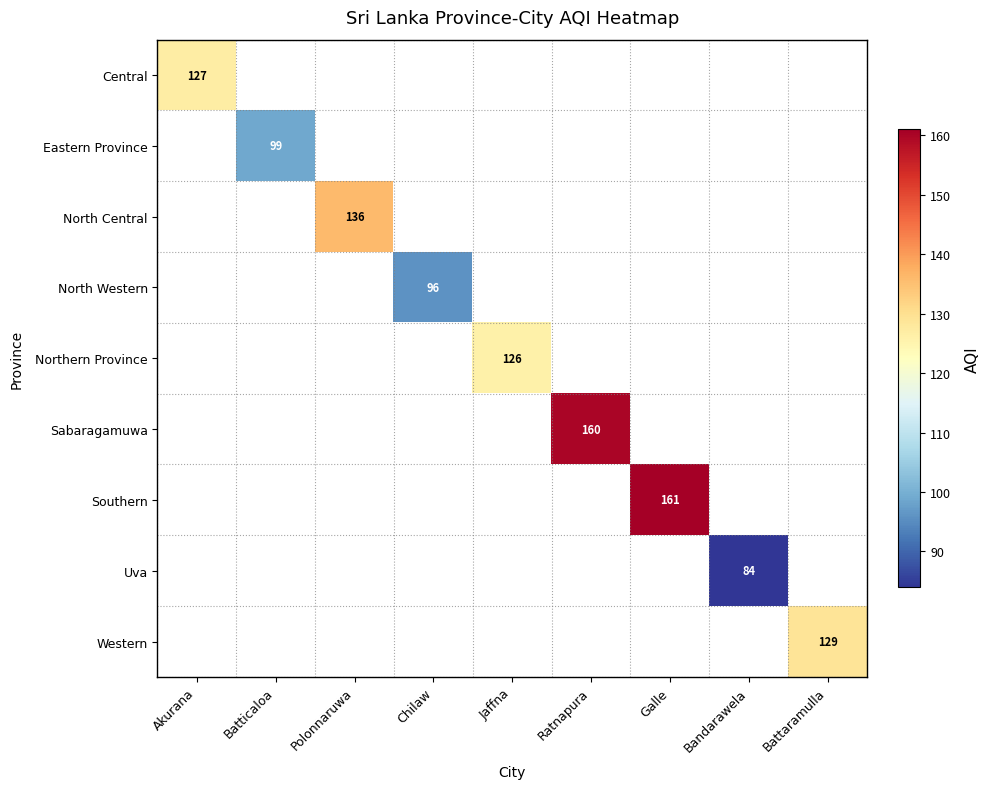

The Uva series shows 84 at Bandarawela. True or false?

True